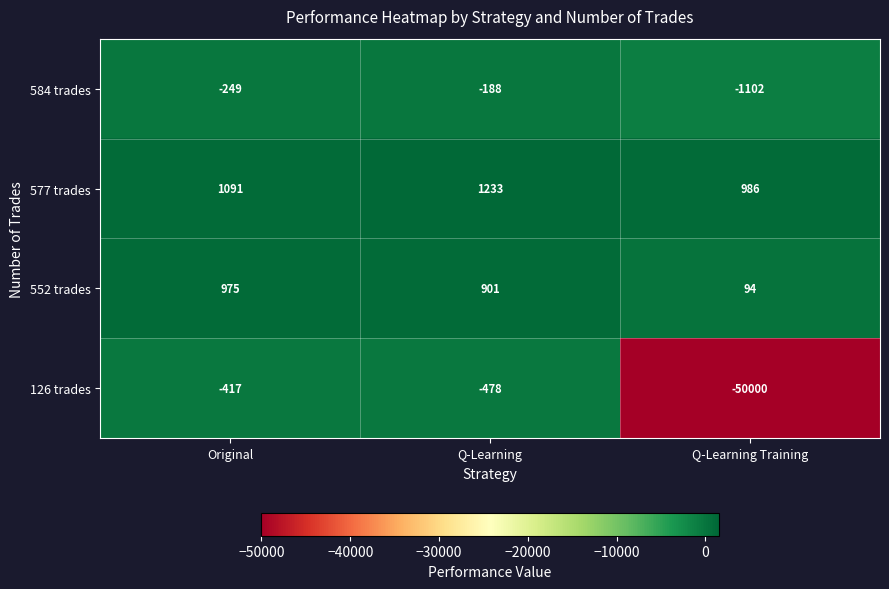

The 584 trades series shows -1102 at Q-Learning Training. True or false?

True